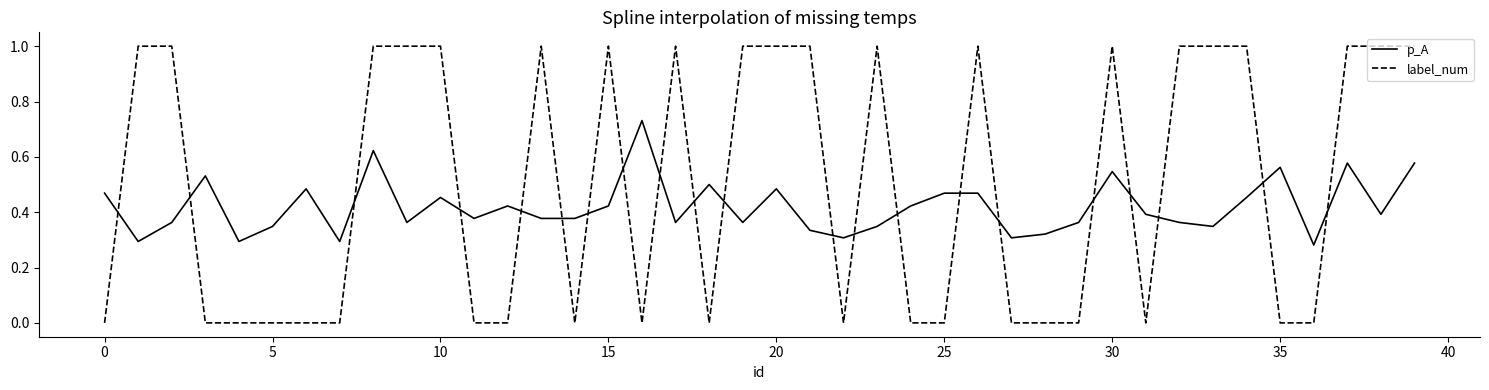

True or false: label_num and p_A cross at least once.

True